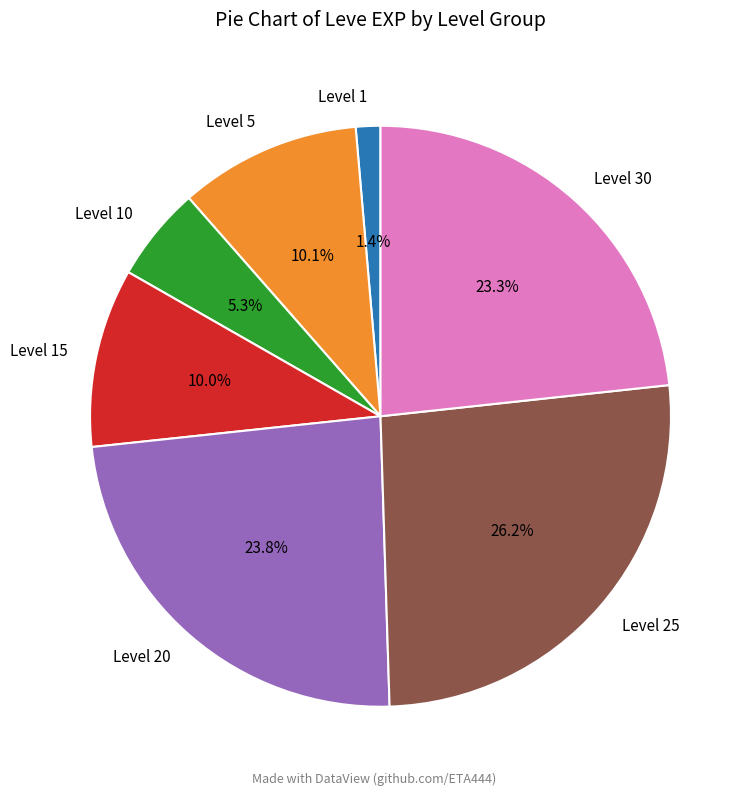

What percentage do Level 30 and Level 20 together represent?

47.1%